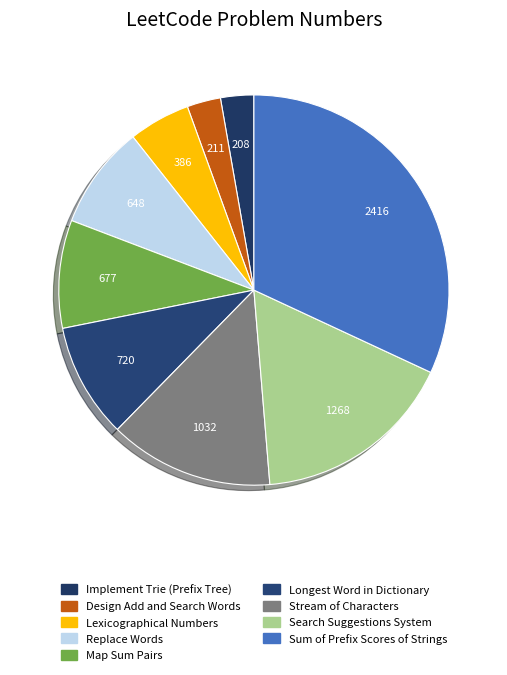

The Map Sum Pairs slice represents 14% of the pie. True or false?

False